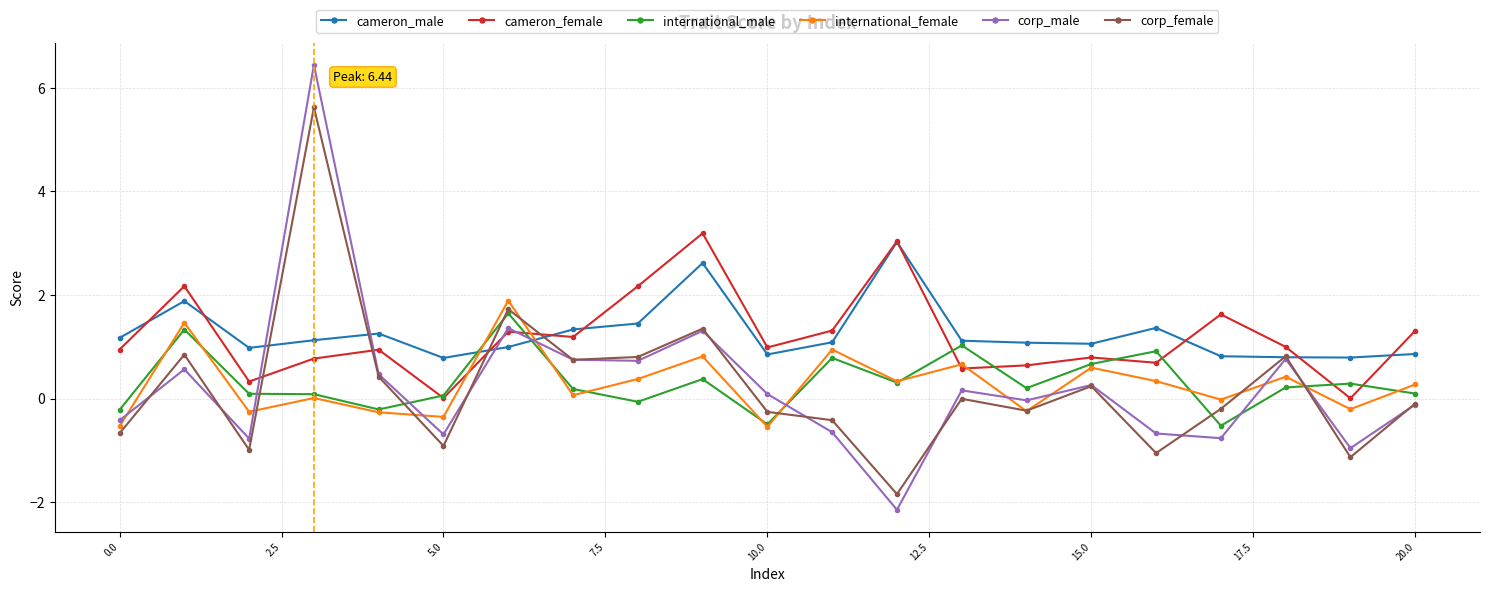

Which series ends up on top after the final intersection of international_male and corp_male?

international_male